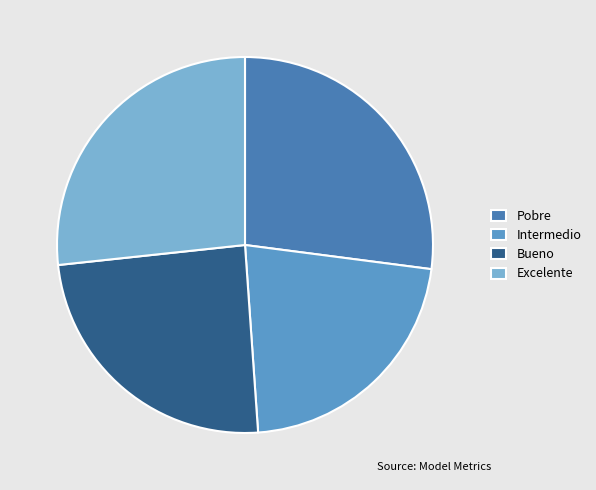

Is it true that Bueno is 24% of the pie?

True